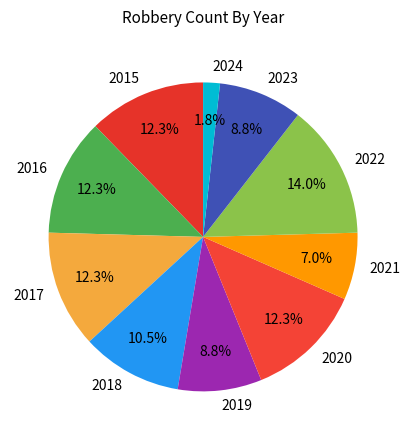

What is the ratio of the value at 2018 to the value at 2017?

0.9